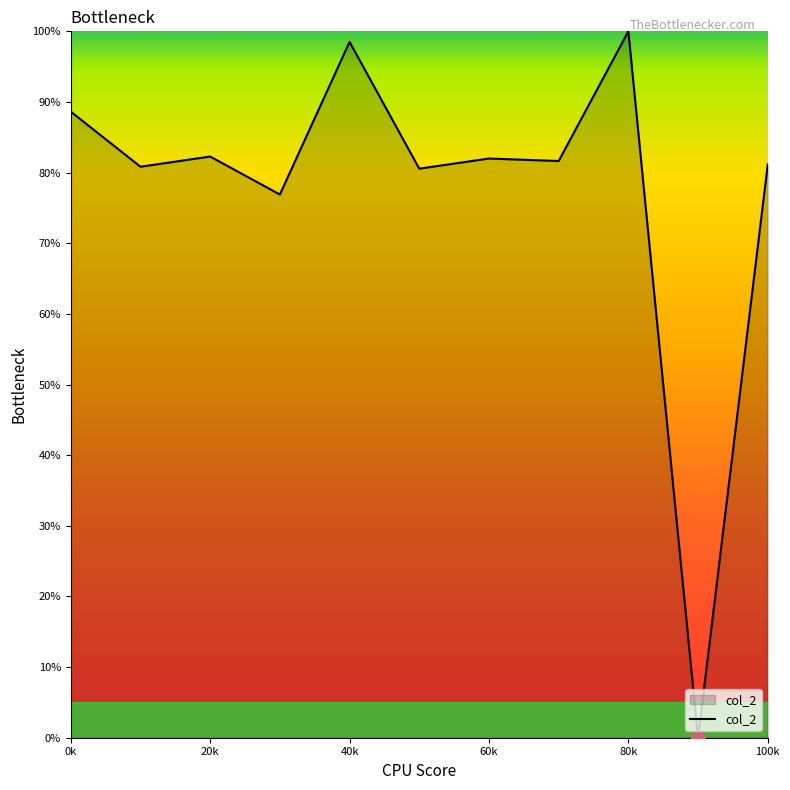

What is the greatest value displayed?

100.0